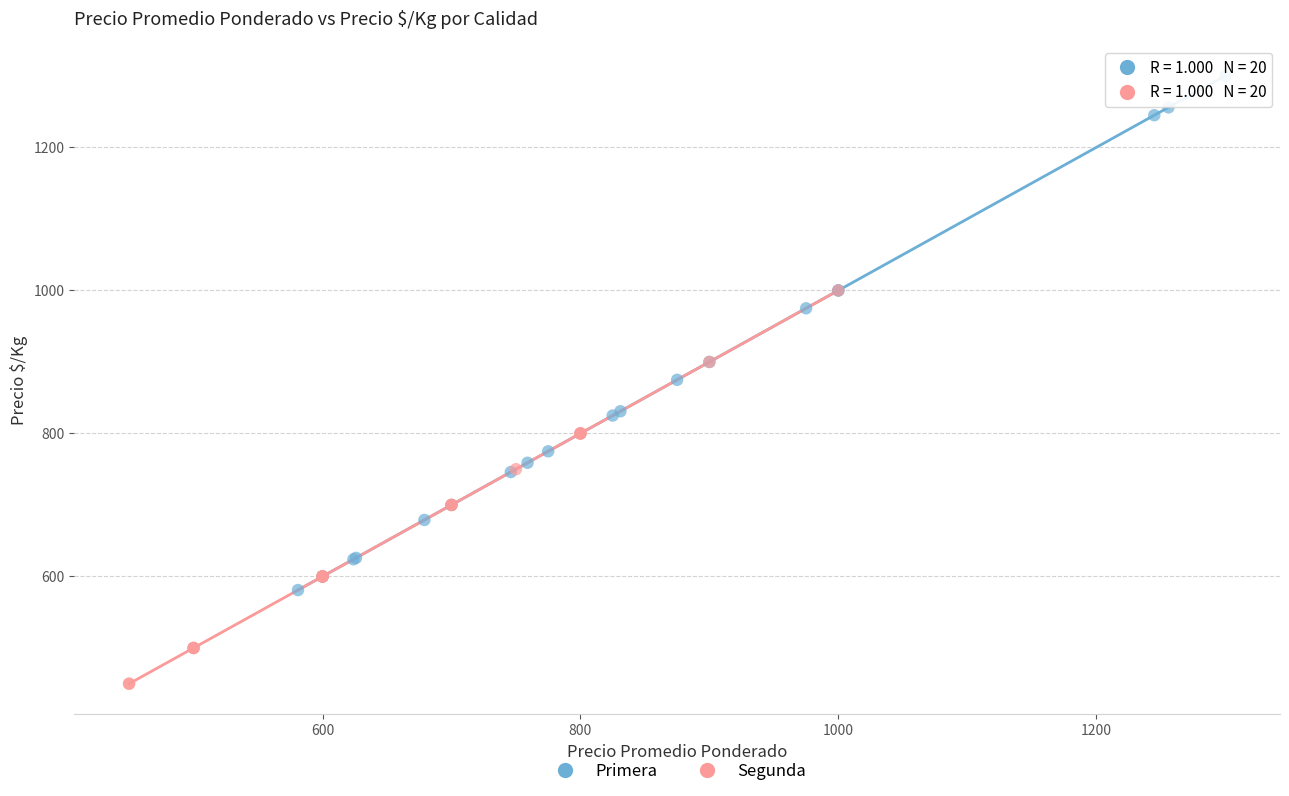

Which series contains the lowest Y value?

Segunda